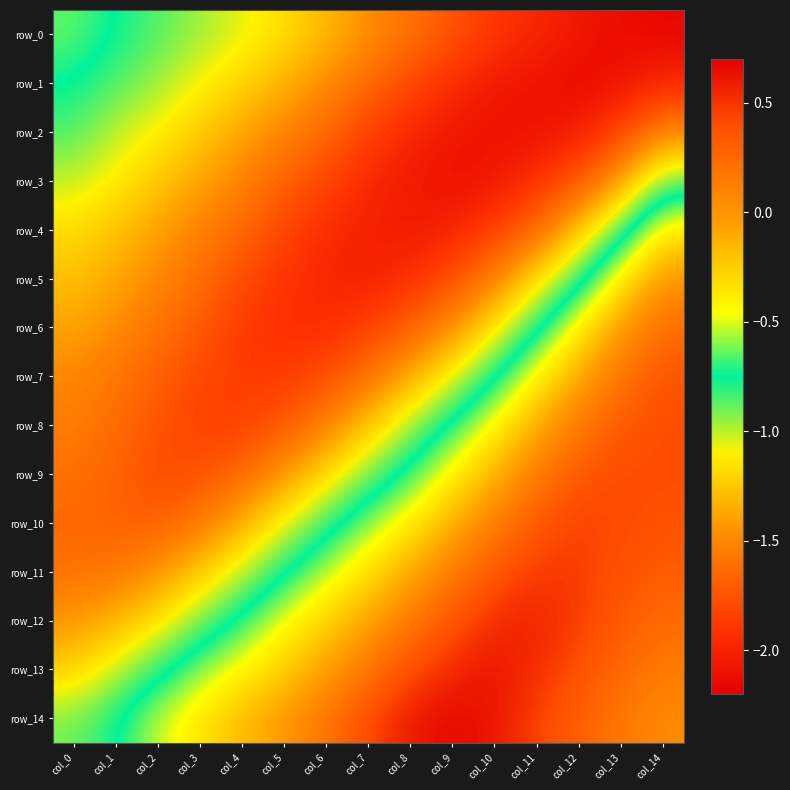

What is the total value across all series at col_1?

-19.1